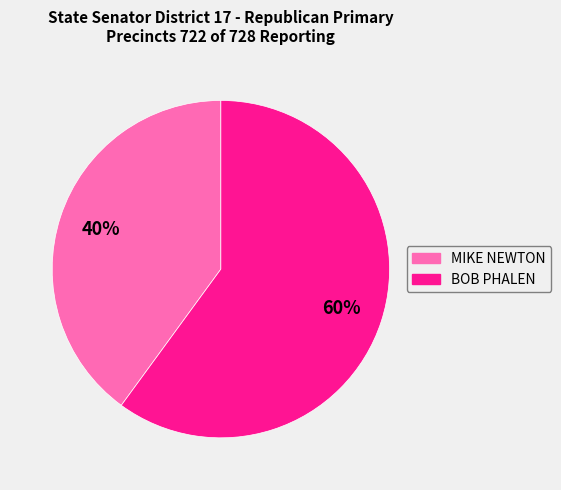

Does BOB PHALEN account for over 50% of the chart?

Yes